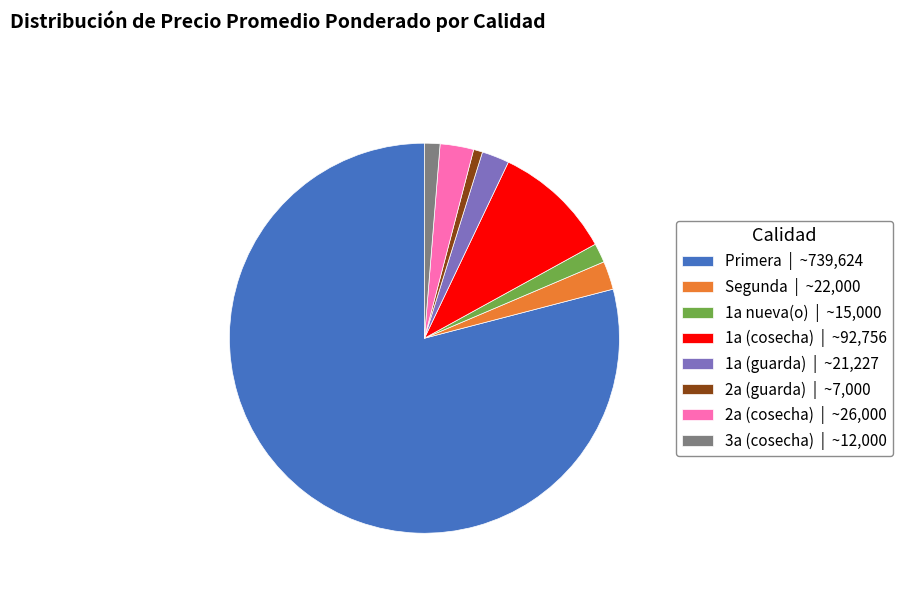

Is the sum of 1a nueva(o) | ~15,000 and Primera | ~739,624 greater than half?

Yes